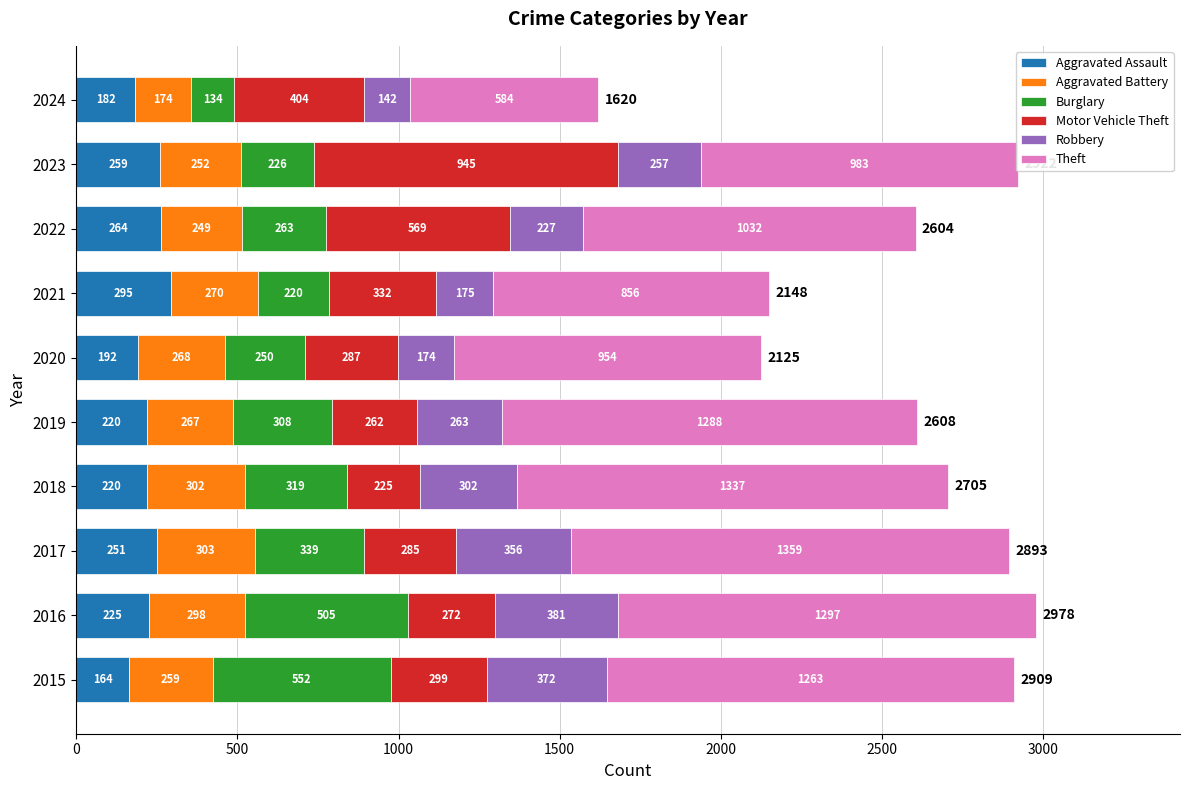

What is the highest value of the Aggravated Assault series?

295